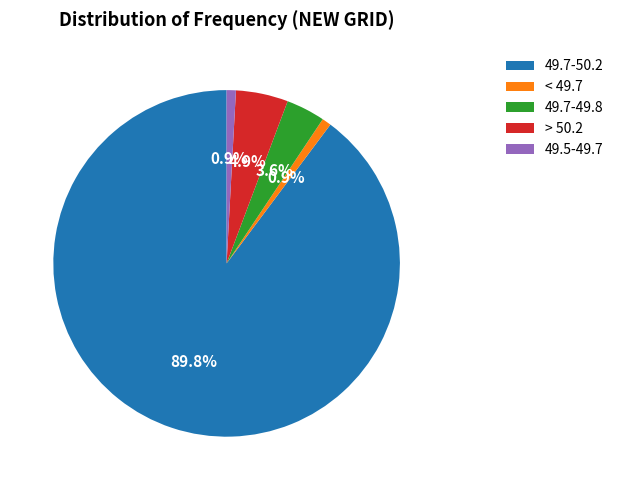

How much of the chart is everything except 49.7-49.8?

96.4%